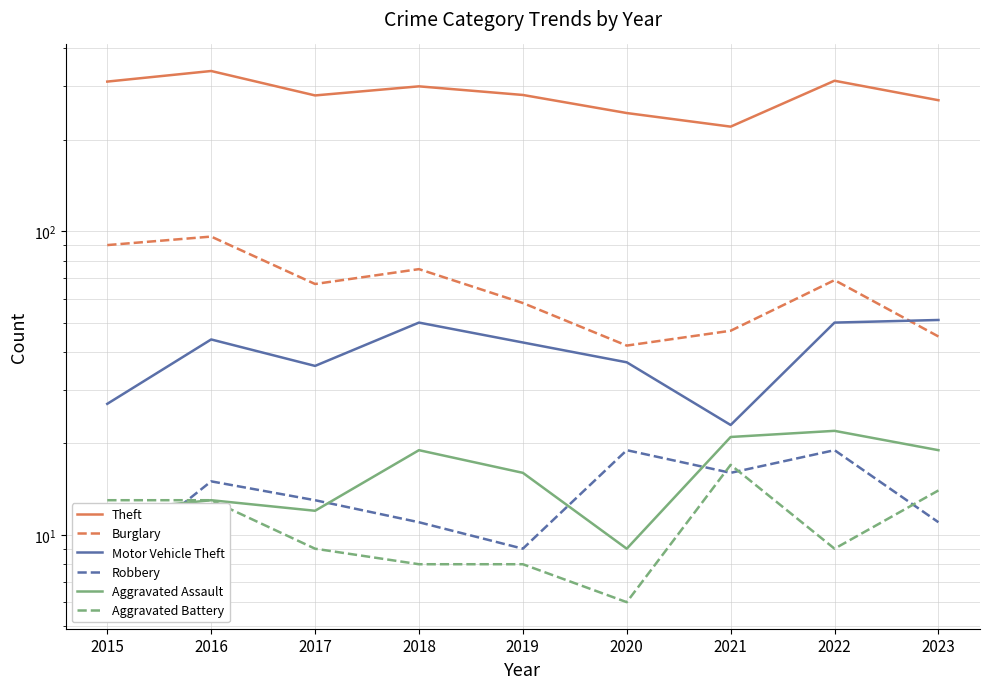

True or false: Aggravated Assault and Motor Vehicle Theft intersect in this chart.

False